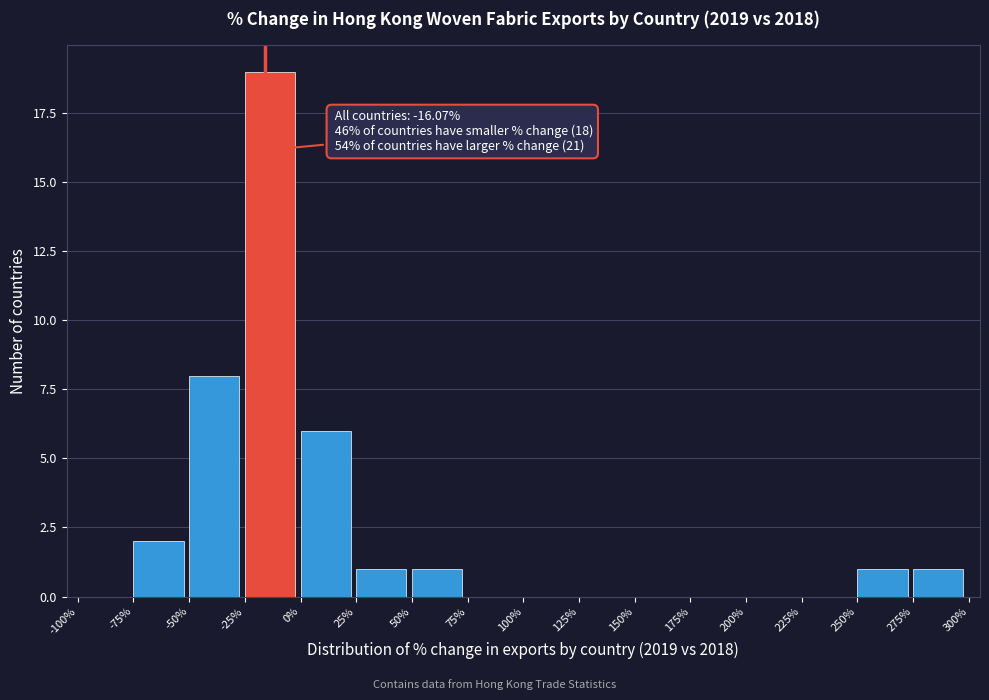

Which range on the x-axis has the tallest bar?

-25% to 0%